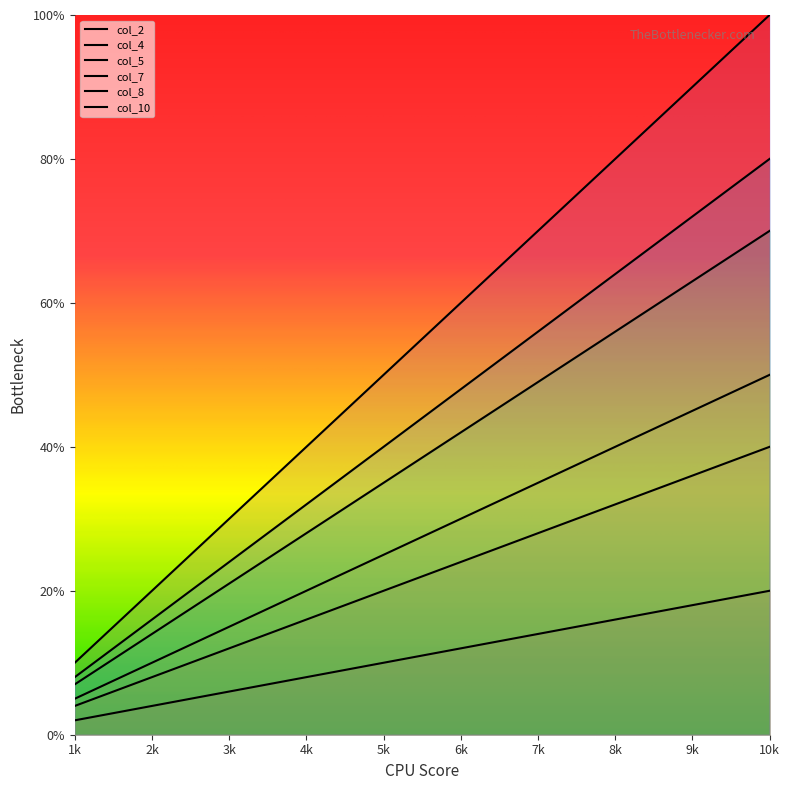

True or false: col_4 and col_5 intersect in this chart.

False